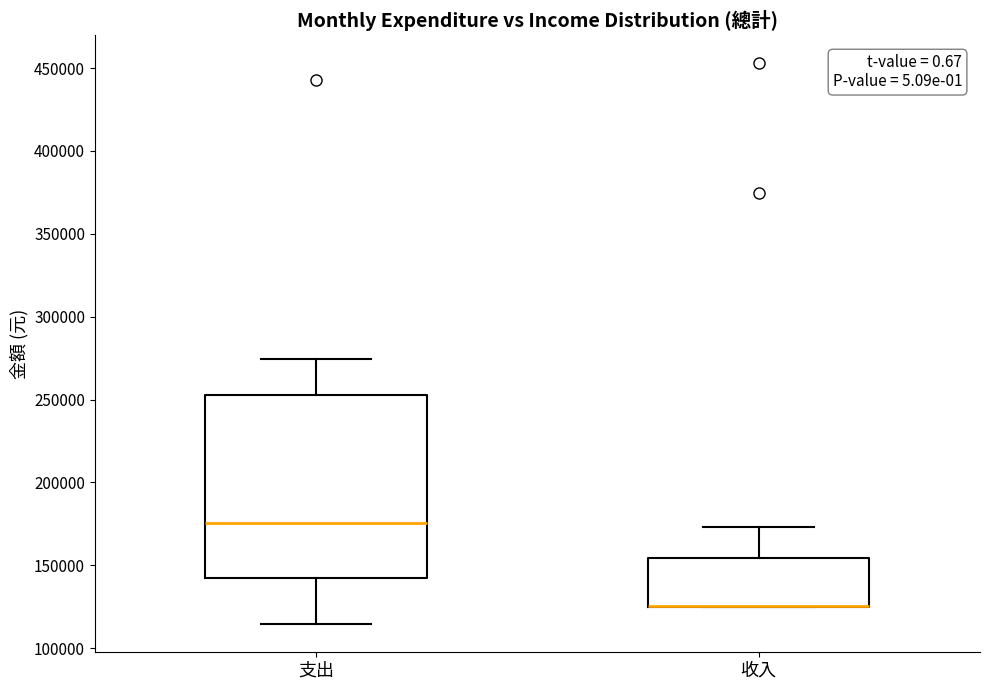

Which box is the tallest, from its lower edge to its upper edge?

支出